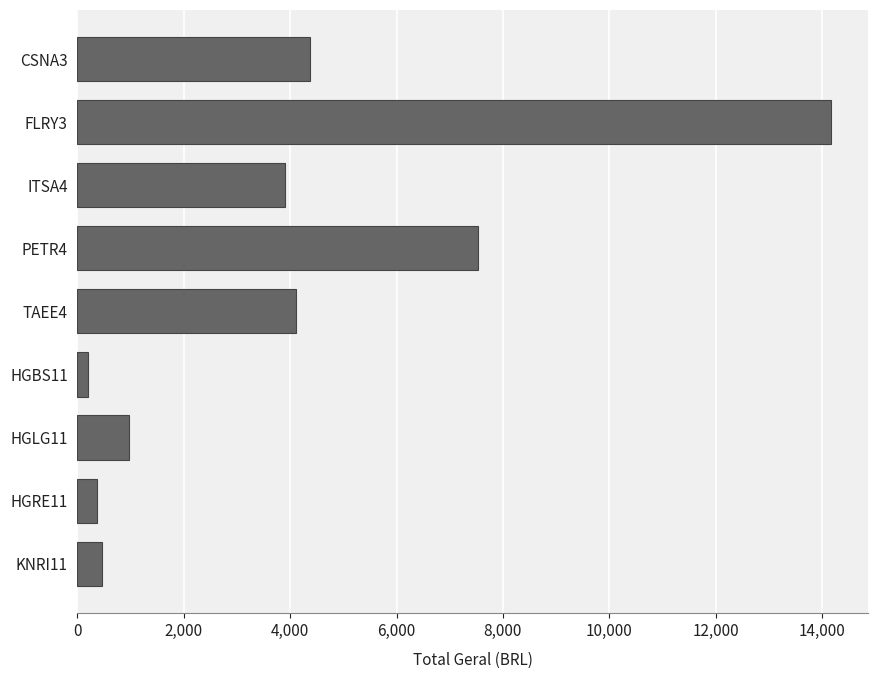

How many values are below 3894?

4